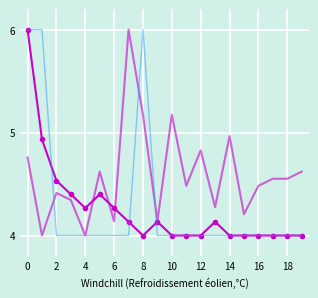

What is the minimum value shown in the chart?

4.0